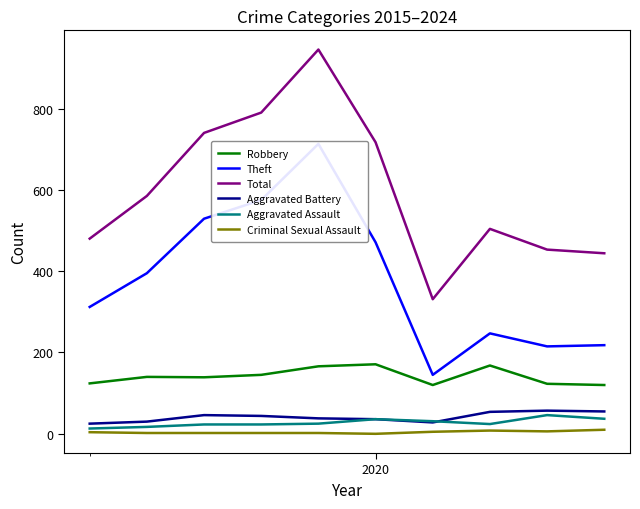

What is the lowest value of the Robbery series?

120